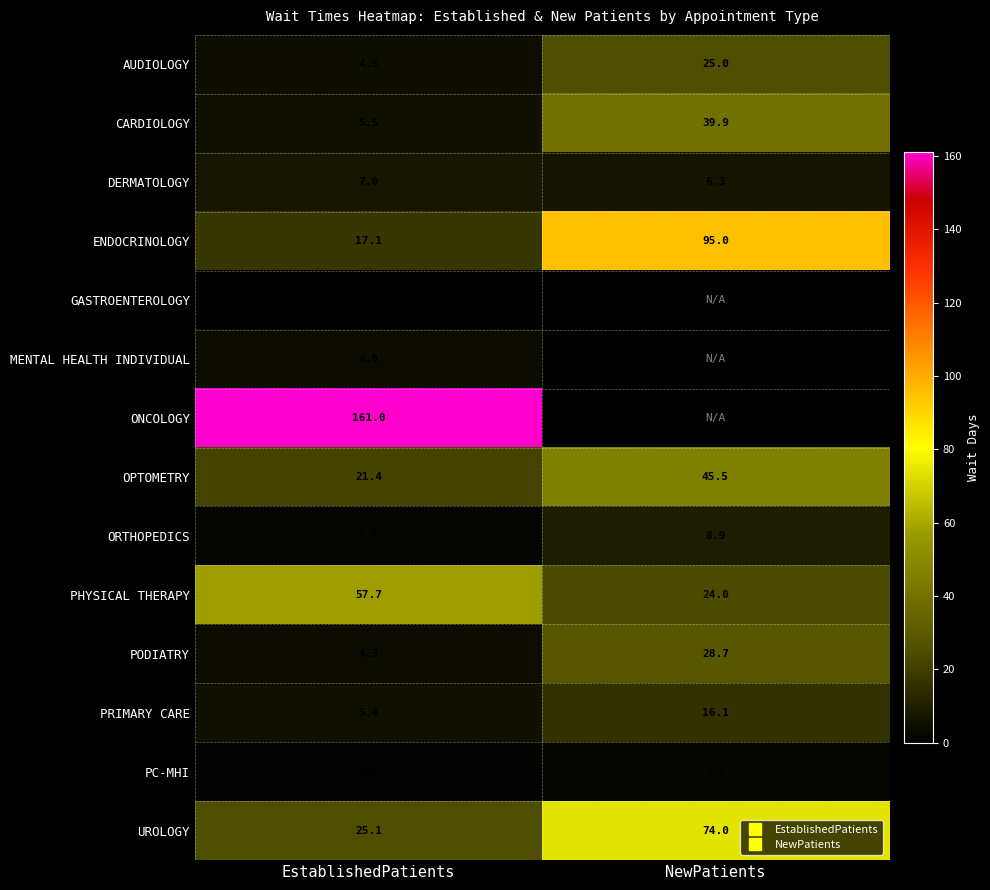

Which category has the lowest value across all series?

EstablishedPatients